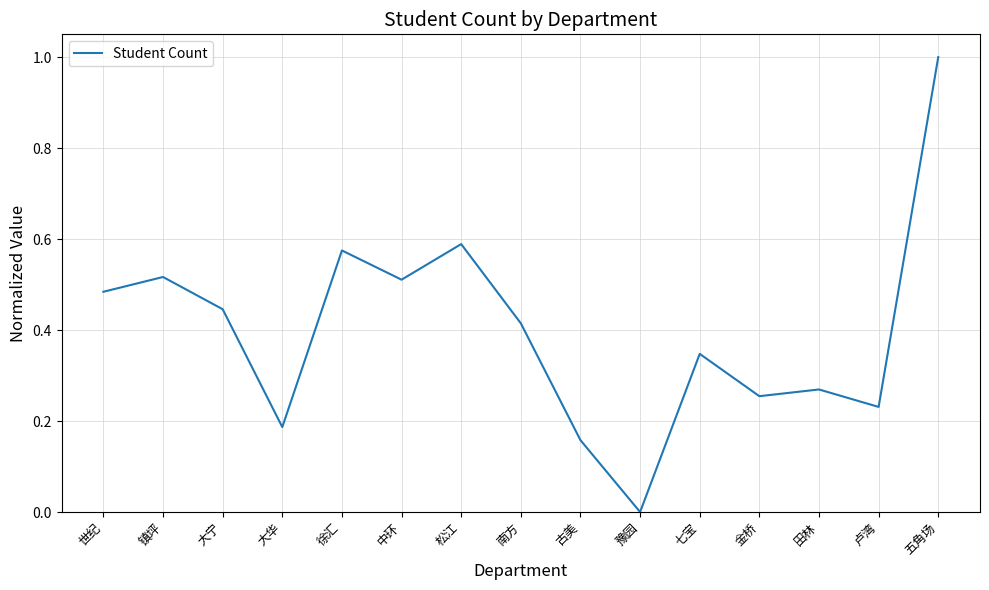

Which category has the highest value across all series?

五角场